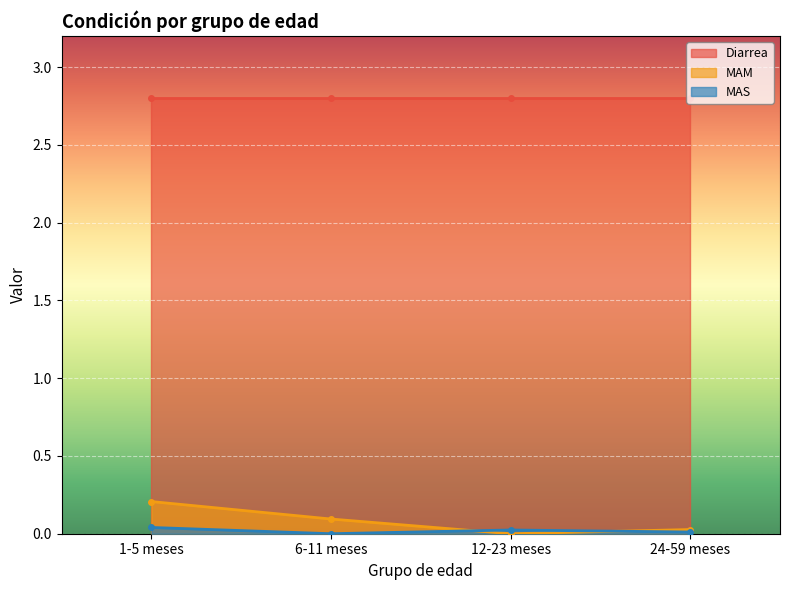

Which series changed the most between 12-23 meses and 24-59 meses?

MAM